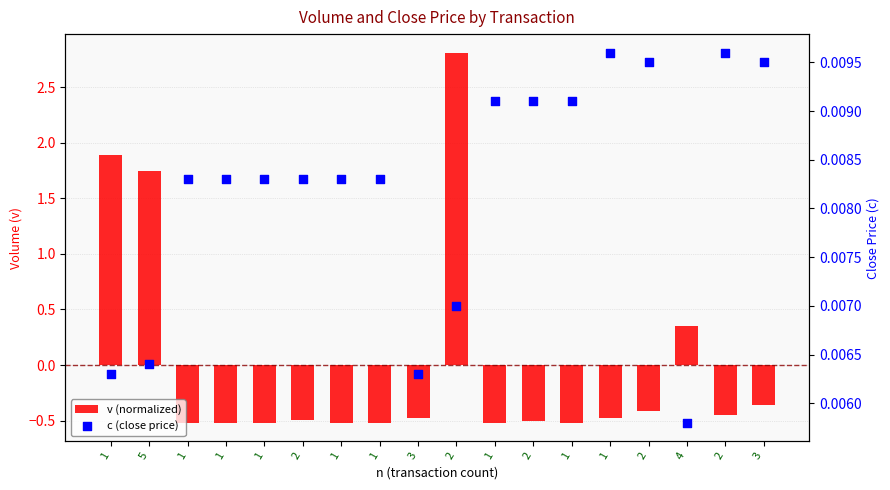

What is the total value across all series at 3?

-0.5